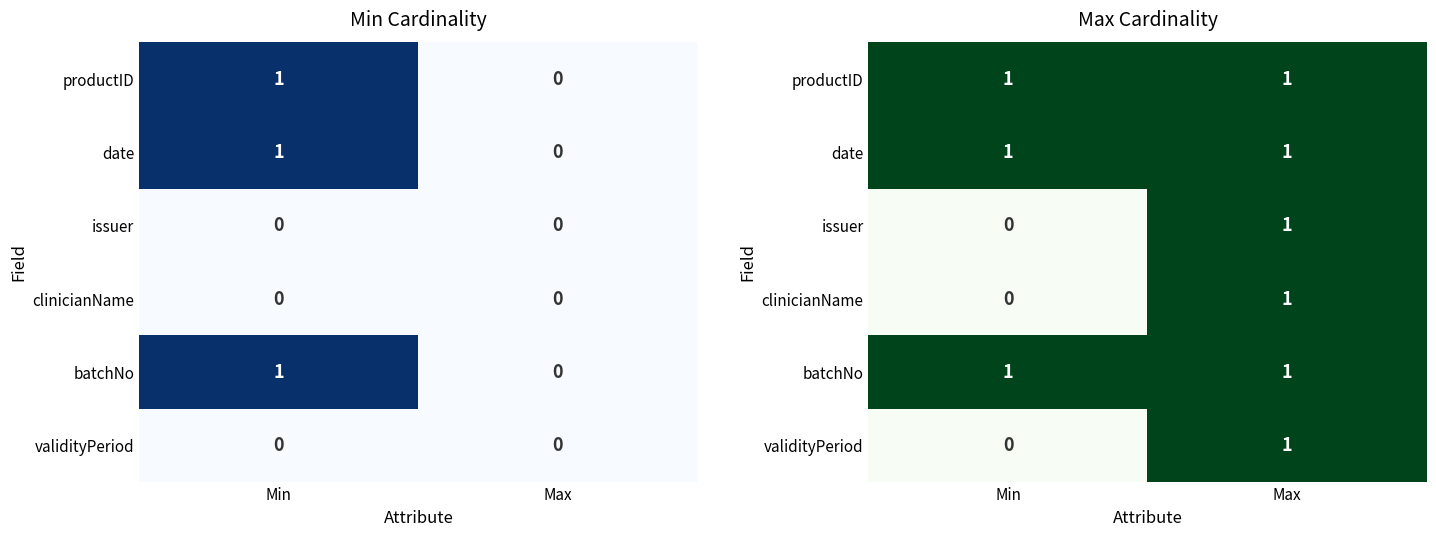

Count the clinicianName values in the range 0 to 1.

2